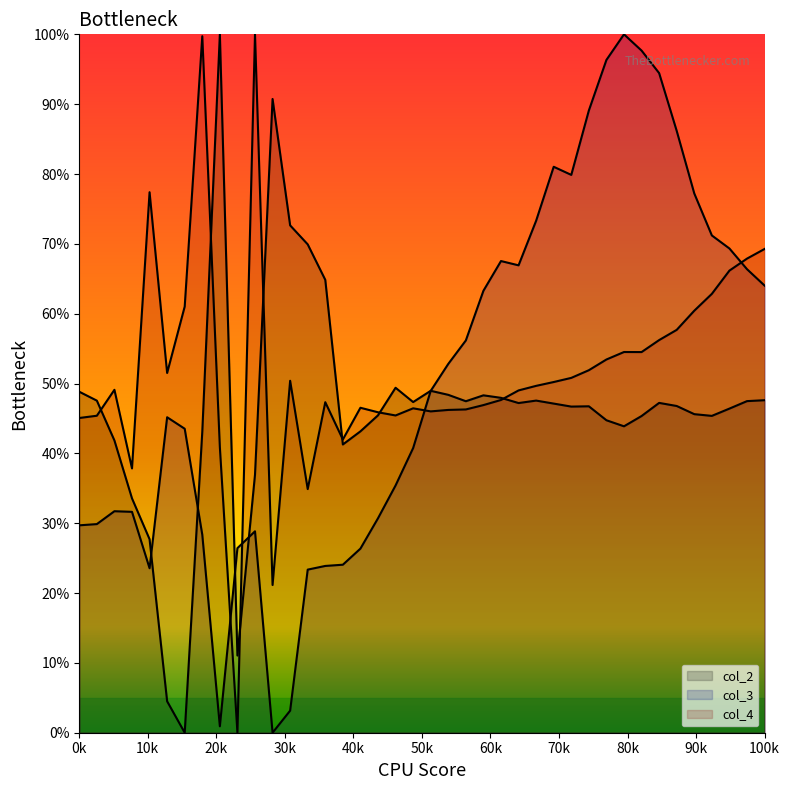

List the series in order of their overall mean, highest first.

col_4, col_3, col_2